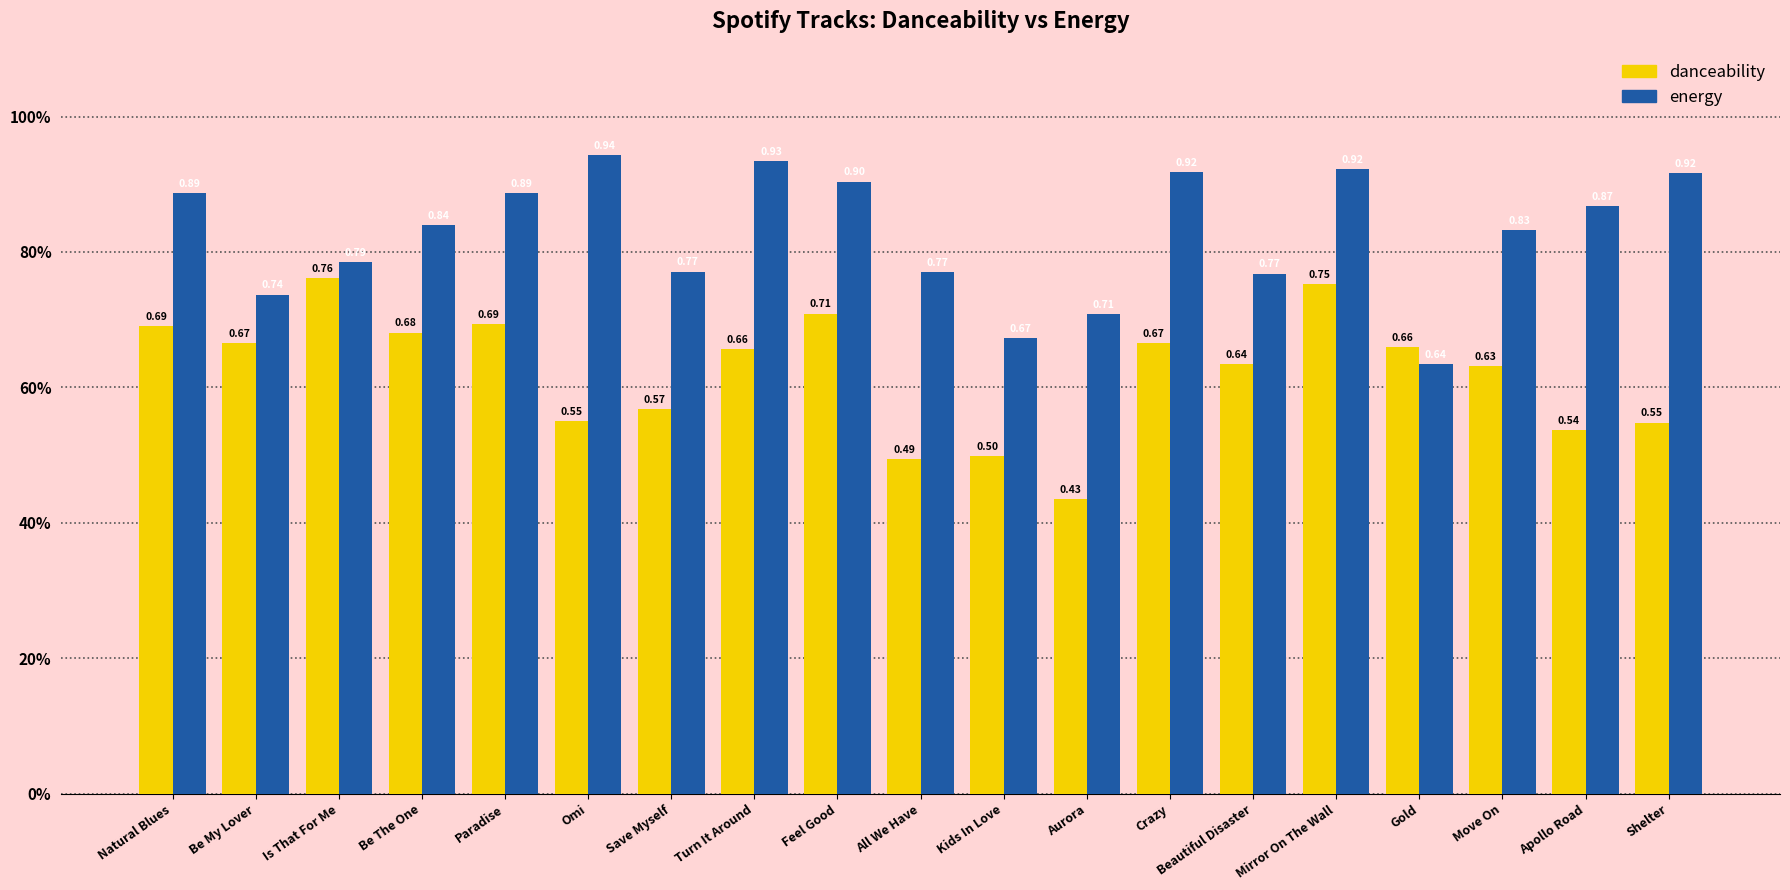

Is the value of danceability at Be The One greater than the value of energy at Omi?

No